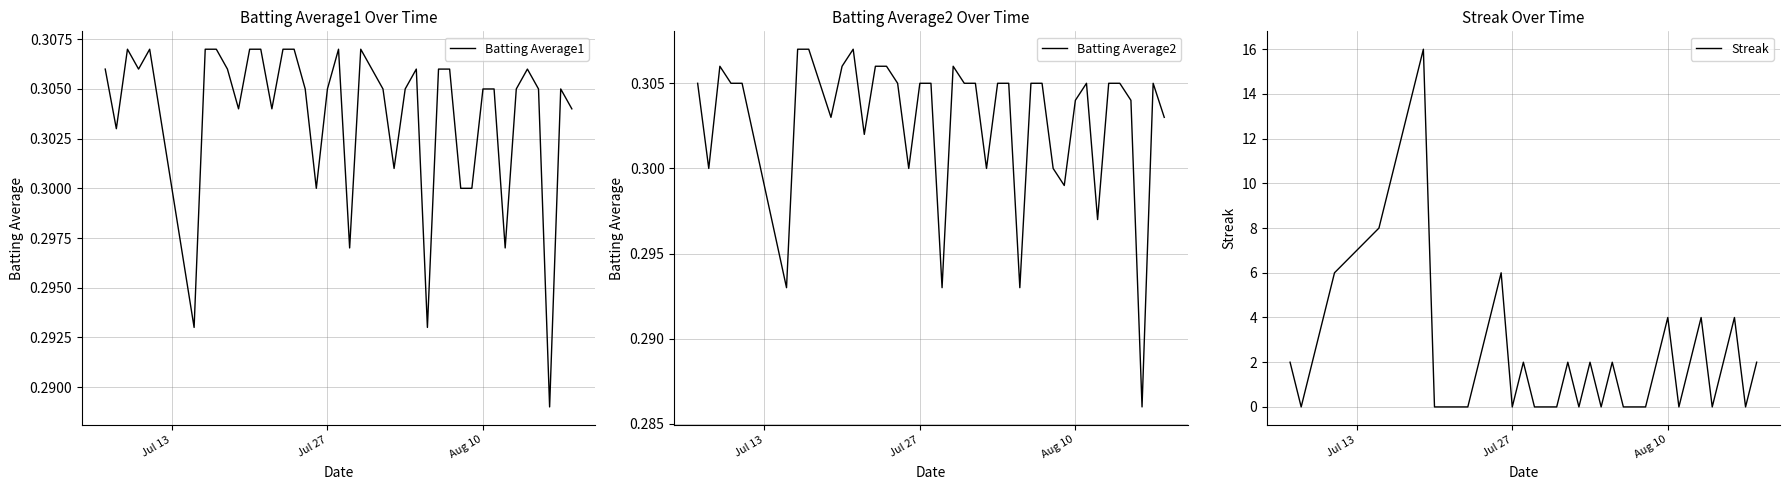

What is the maximum value for Streak?

16